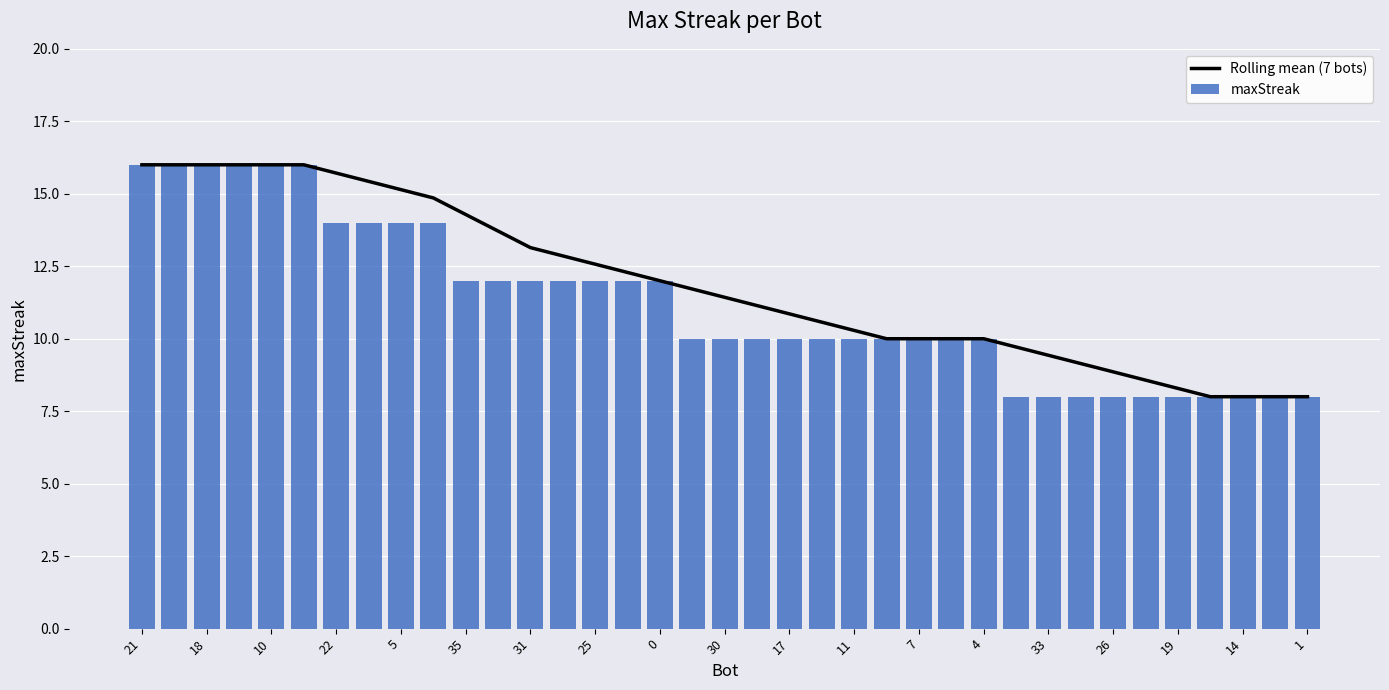

The value of maxStreak at 21 is 21.4. True or false?

False